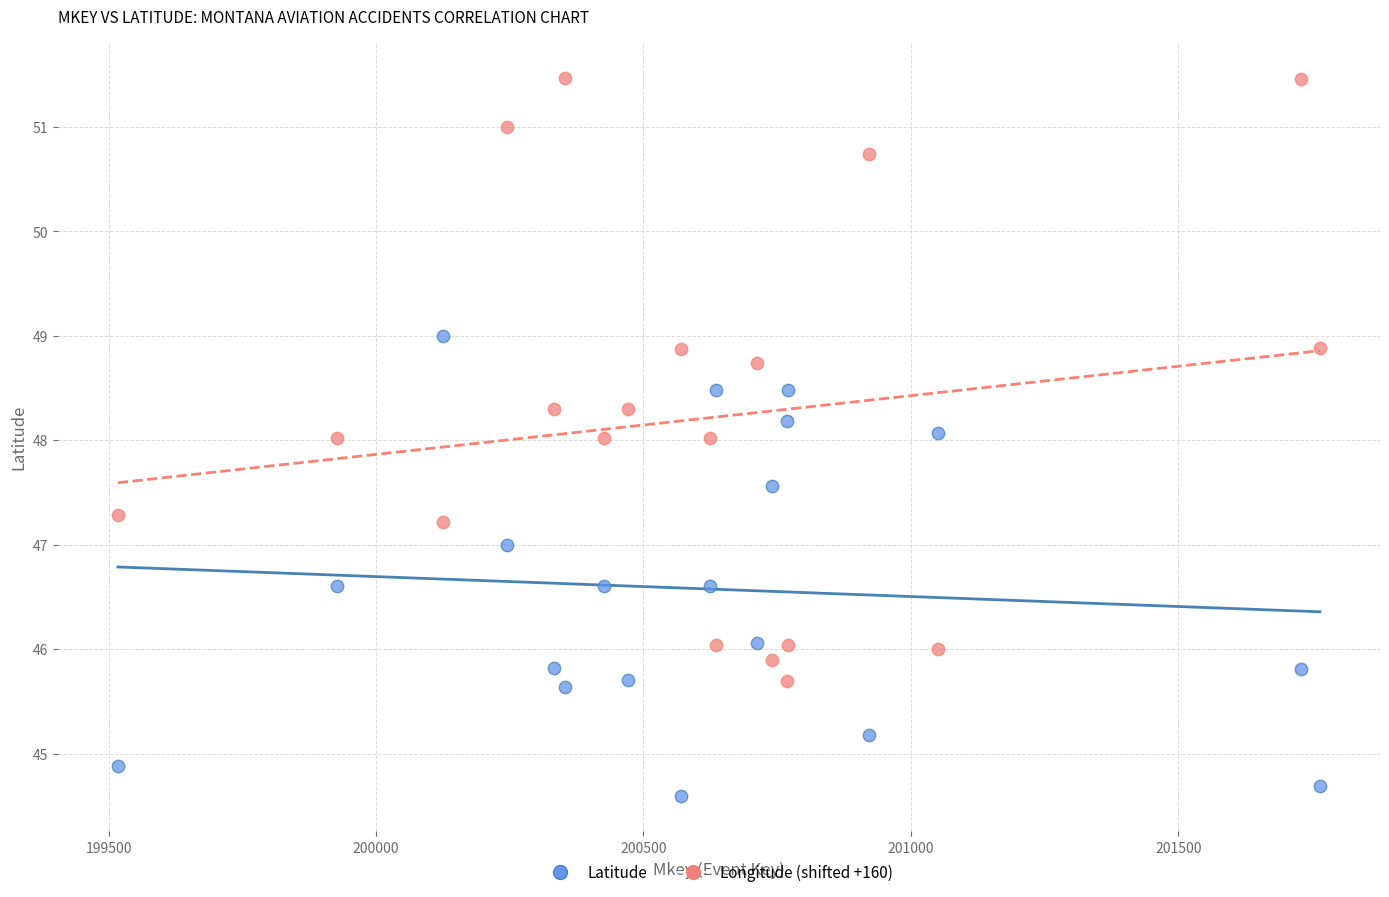

Which series contains the highest Y value?

Longitude (shifted +160)